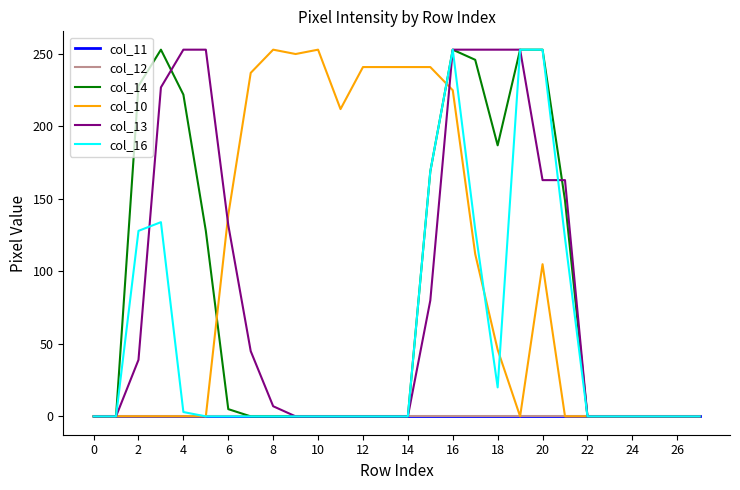

Is this an area chart (filled region under the line)?

No